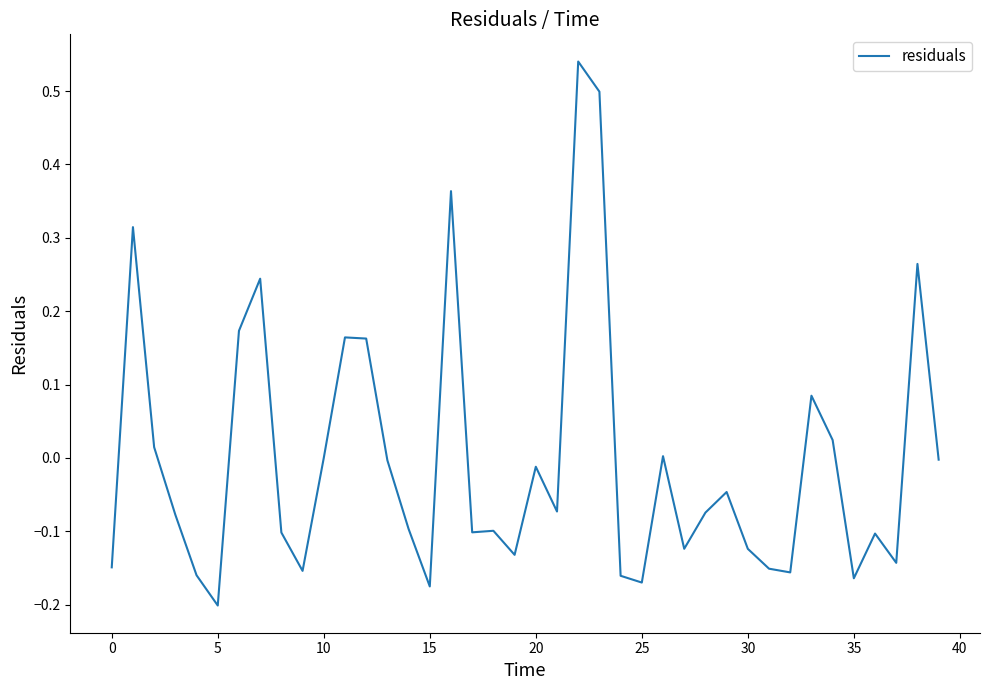

What is the difference between the maximum and minimum values?

0.7